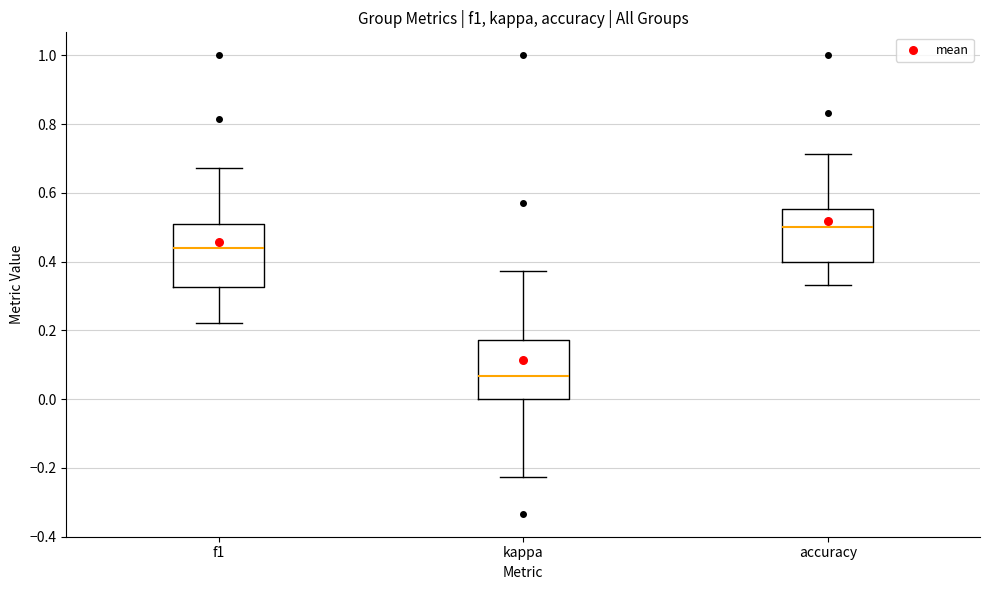

Where is the lower edge of the box for kappa on the y-axis? The values are not printed on the chart, so give them approximately, as read against the axis.

0.00